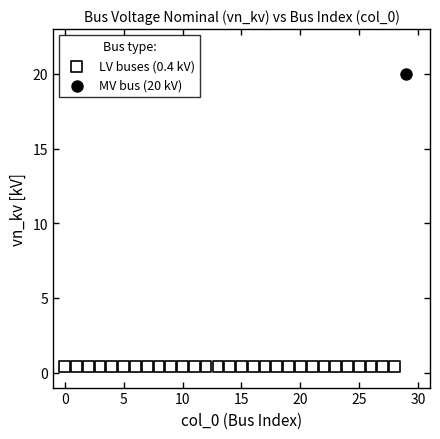

What are all the series names shown in the legend?

LV buses (0.4 kV), MV bus (20 kV)